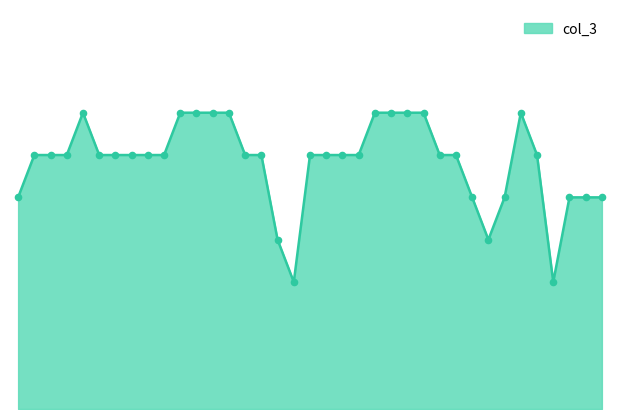

How many lines are shown in the chart?

1